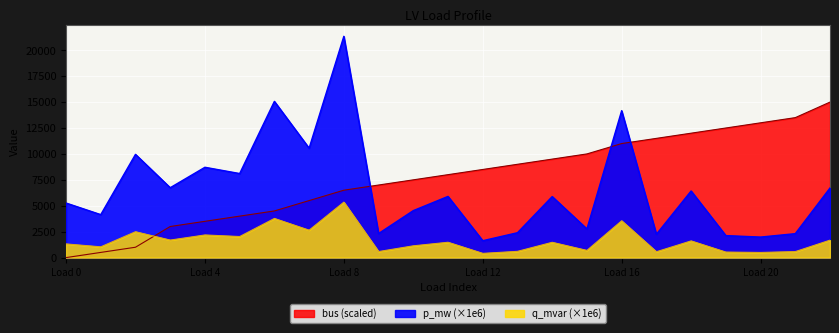

True or false: p_mw has more than 1 points higher than both neighbors.

True